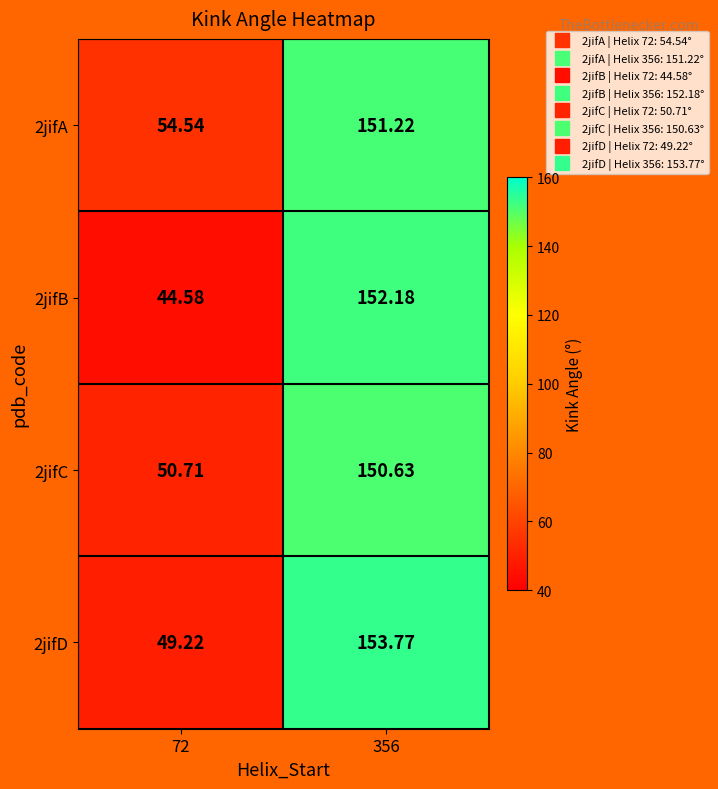

How many distinct data groups are displayed?

4